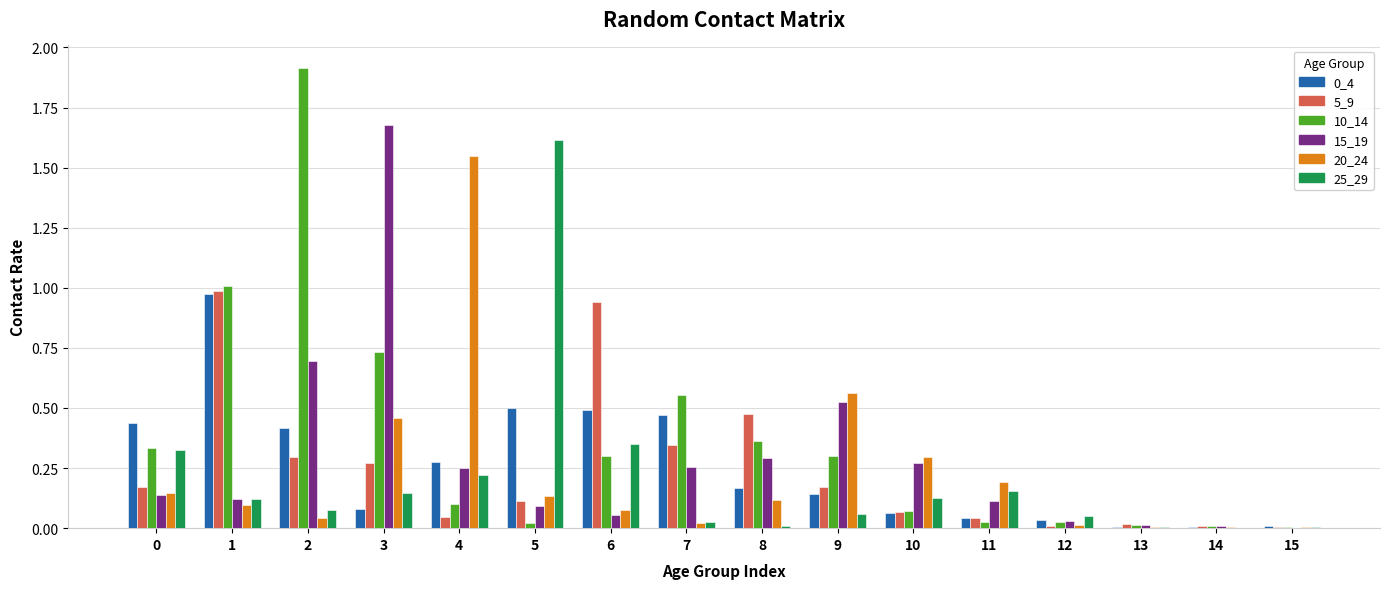

What is the total value across all series at 8?

1.4